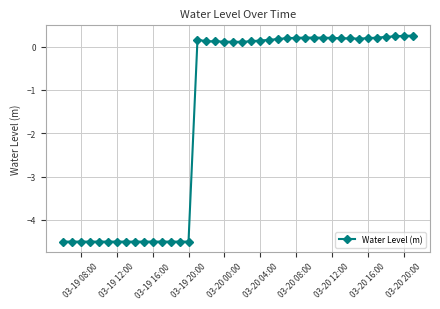

What is the value of the 38th point from the left?

0.2